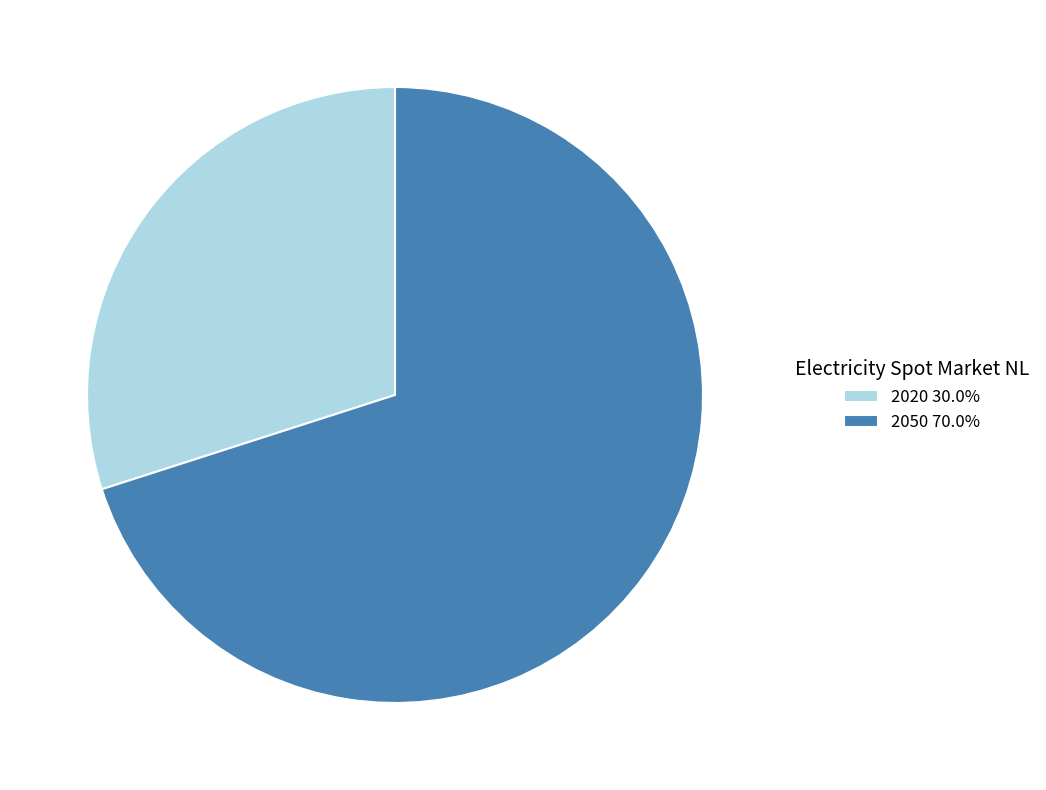

What is the ratio of the value at 2020 30.0% to the value at 2050 70.0%?

0.4